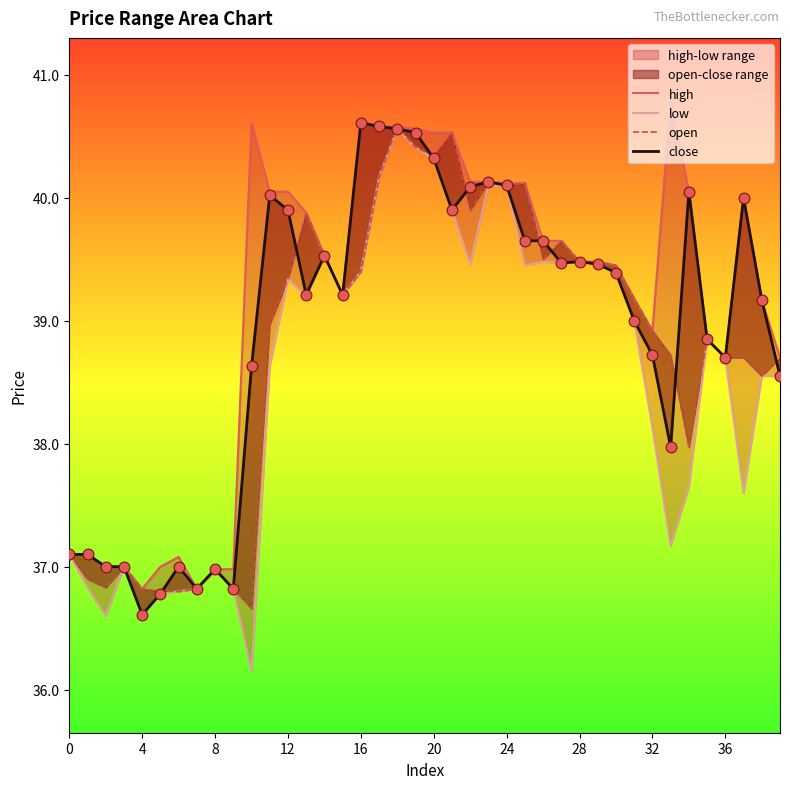

Which series contains the lowest Y value?

low